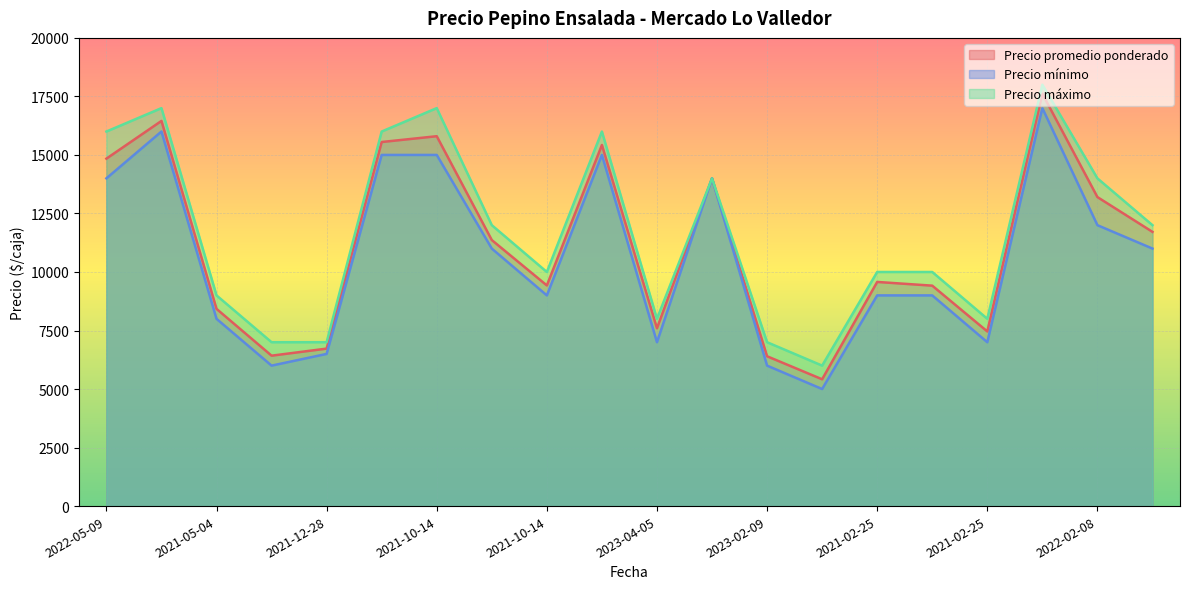

Which category has the highest value in the Precio máximo series?

2022-07-27